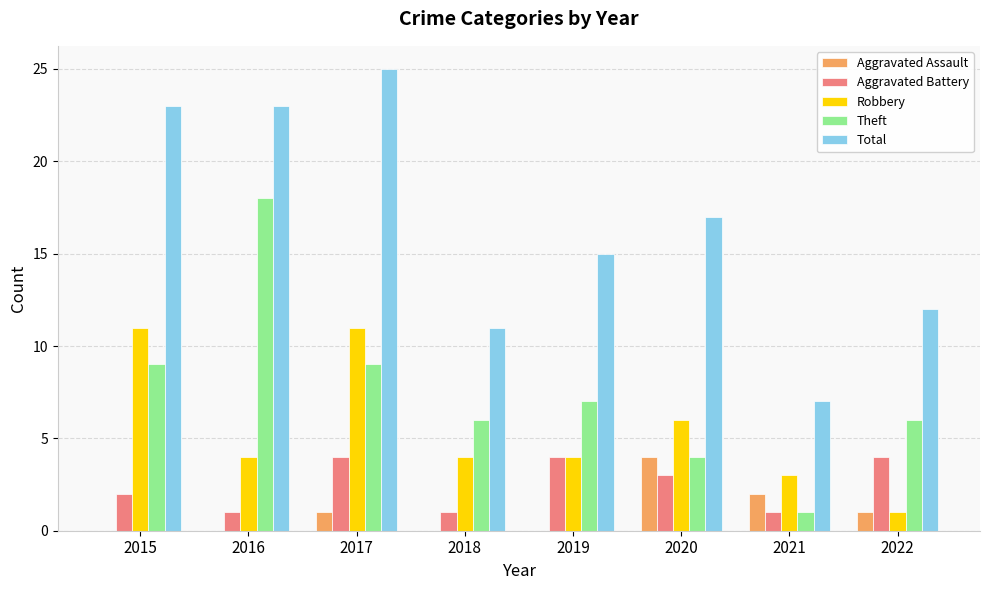

Reading right to left, list all the values displayed in this chart.

Aggravated Assault: 2022=1	2021=2	2020=4	2019=0	2018=0	2017=1	2016=0	2015=0
Aggravated Battery: 2022=4	2021=1	2020=3	2019=4	2018=1	2017=4	2016=1	2015=2
Robbery: 2022=1	2021=3	2020=6	2019=4	2018=4	2017=11	2016=4	2015=11
Theft: 2022=6	2021=1	2020=4	2019=7	2018=6	2017=9	2016=18	2015=9
Total: 2022=12	2021=7	2020=17	2019=15	2018=11	2017=25	2016=23	2015=23